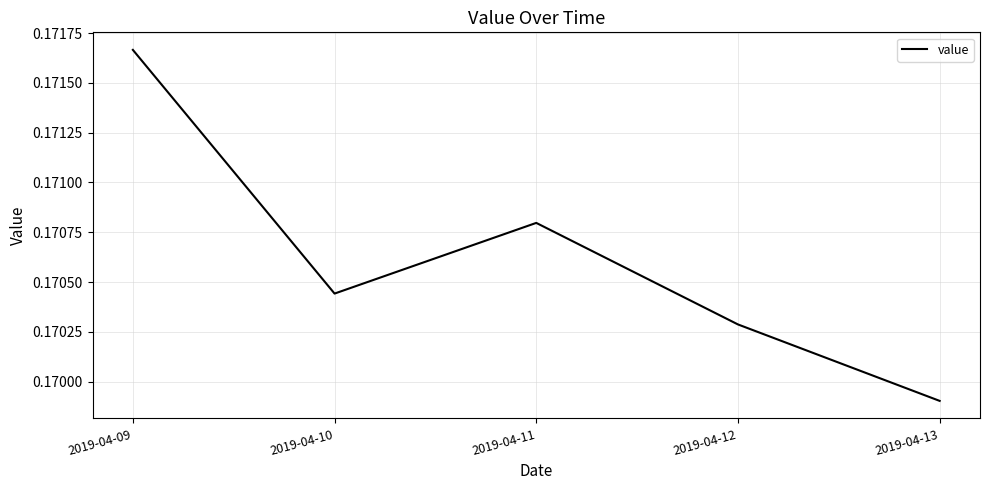

Which has a higher value, 2019-04-09 or 2019-04-13?

2019-04-09